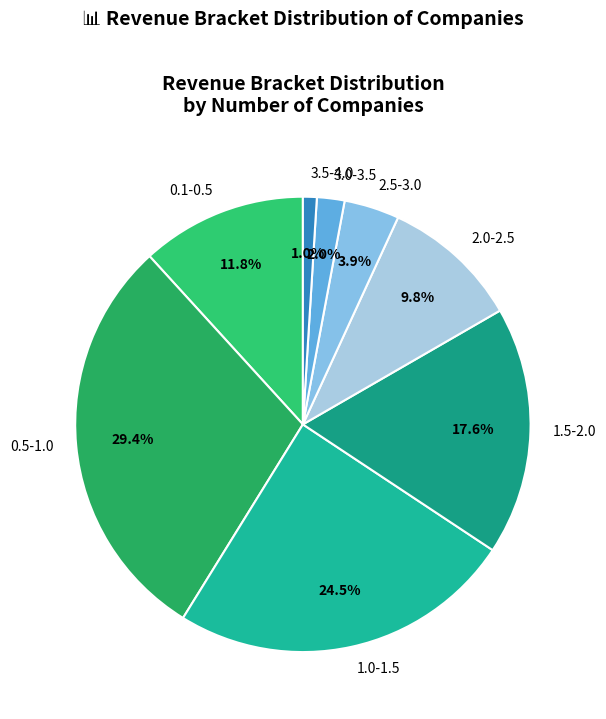

Which slice is the largest?

0.5-1.0